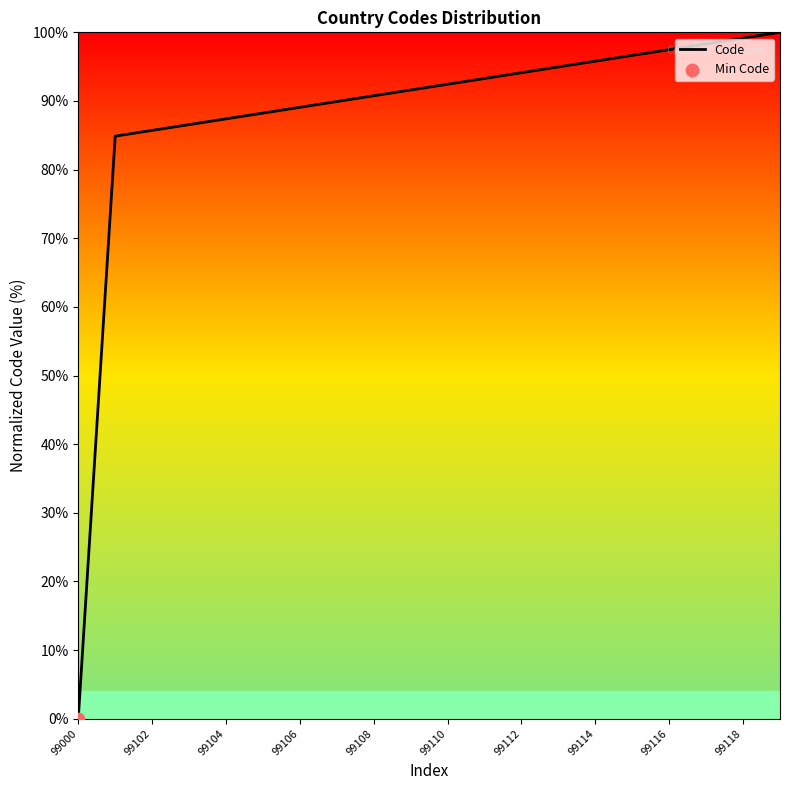

What is the greatest value displayed?

100.0